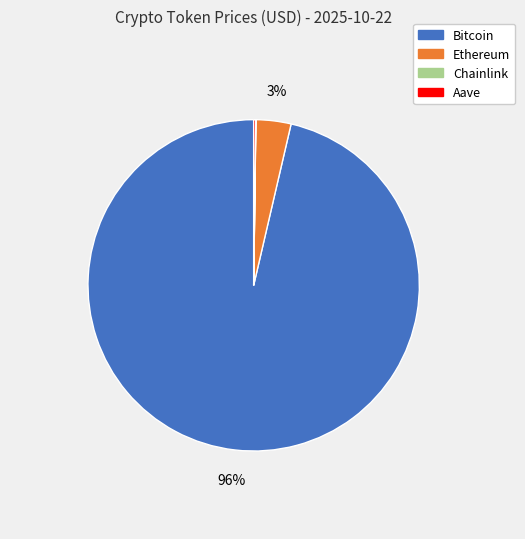

Does Bitcoin account for over 50% of the chart?

Yes